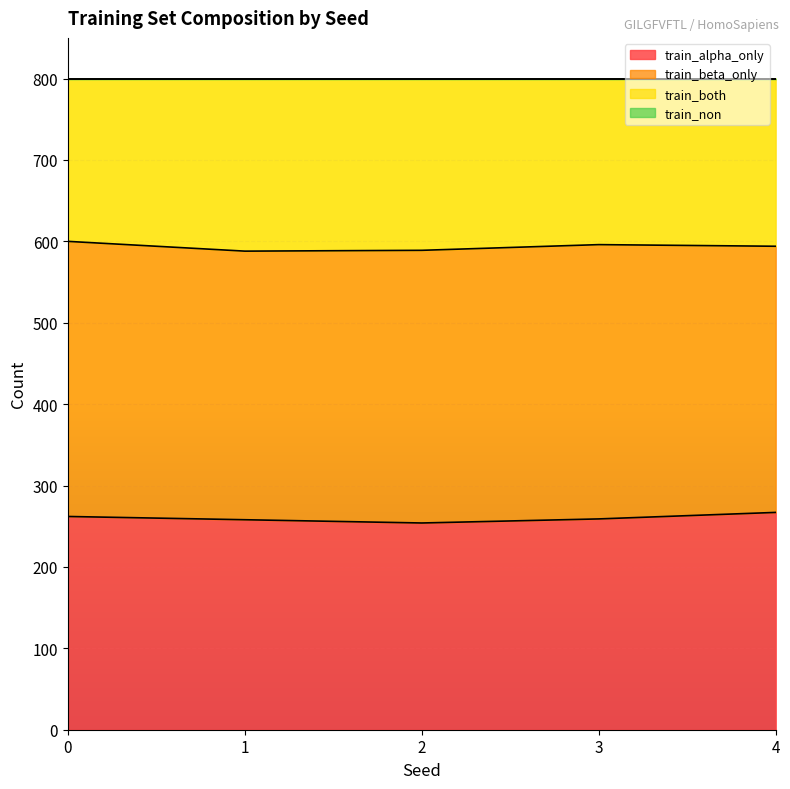

What is the minimum value shown in the chart?

254